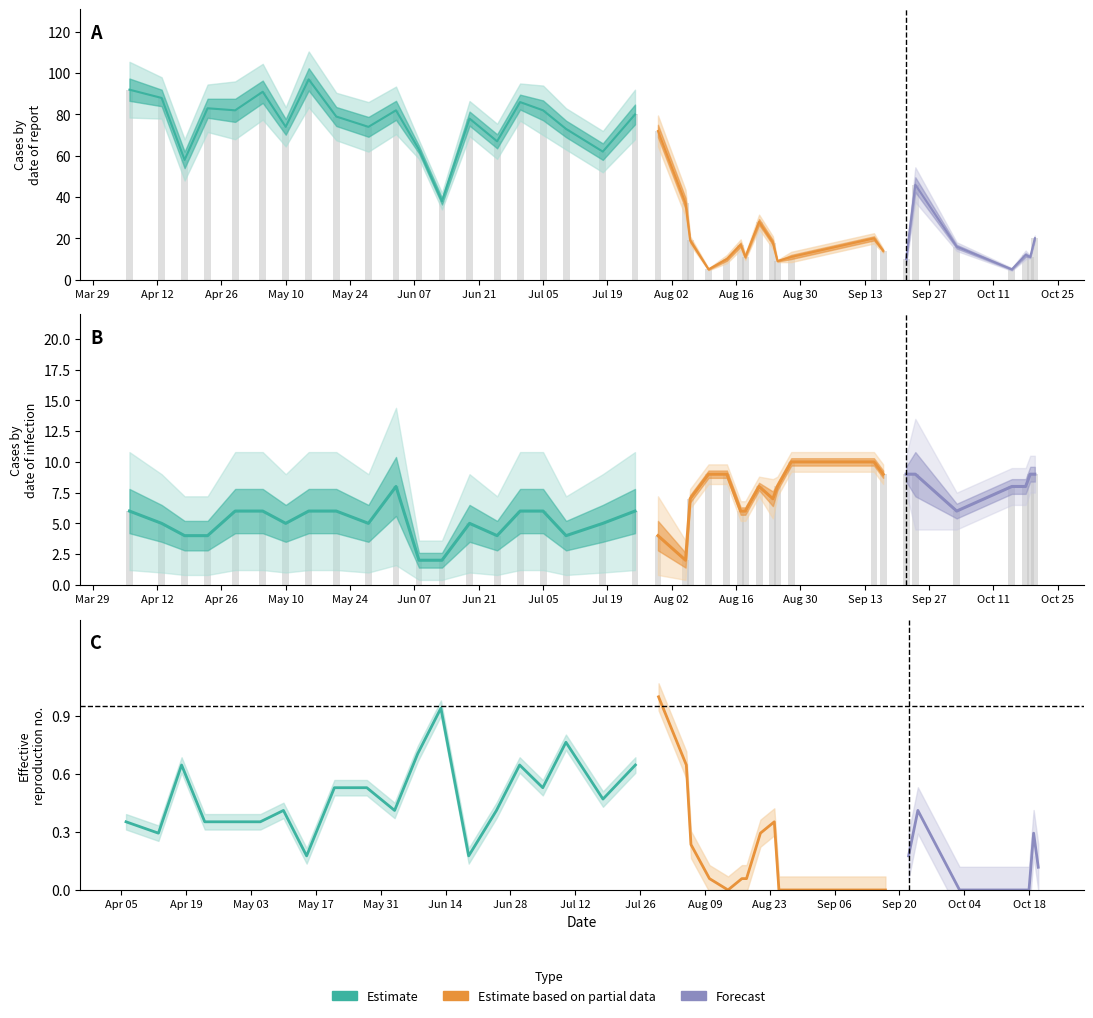

At how many categories does at least one series exceed 44?

21